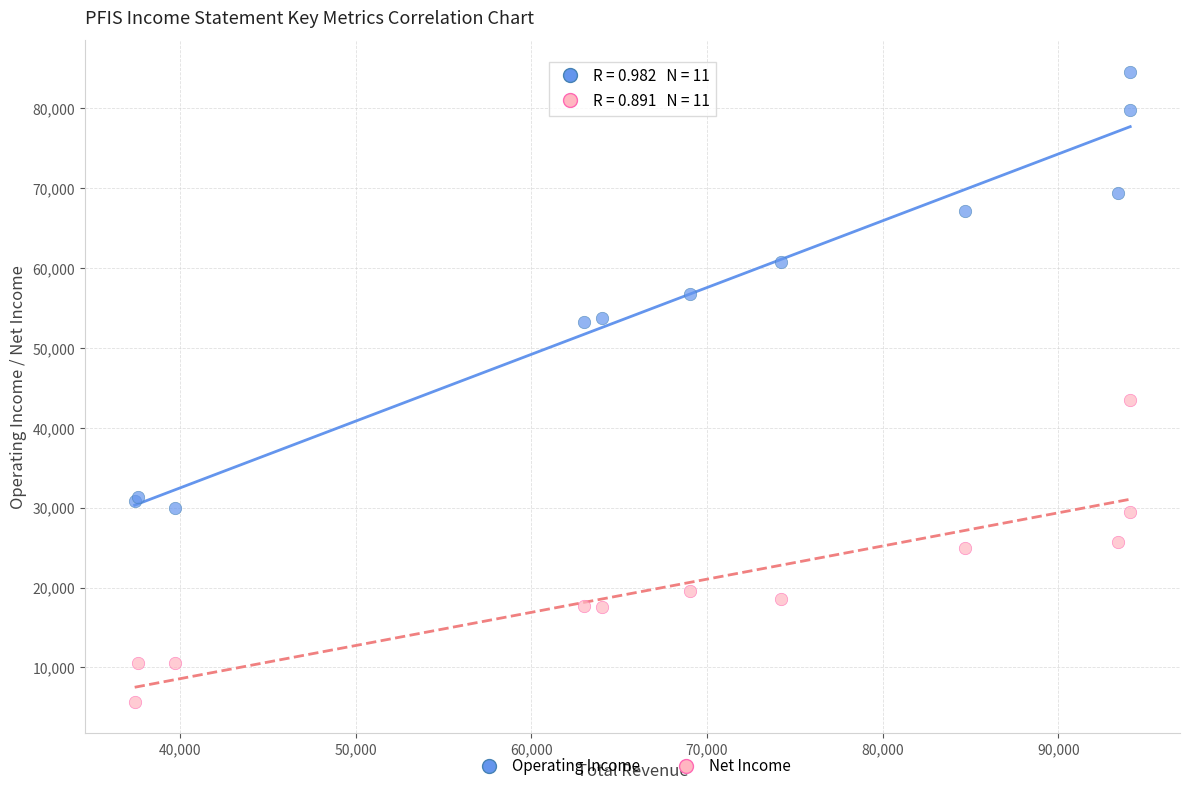

Which series contains the lowest Y value?

Net Income